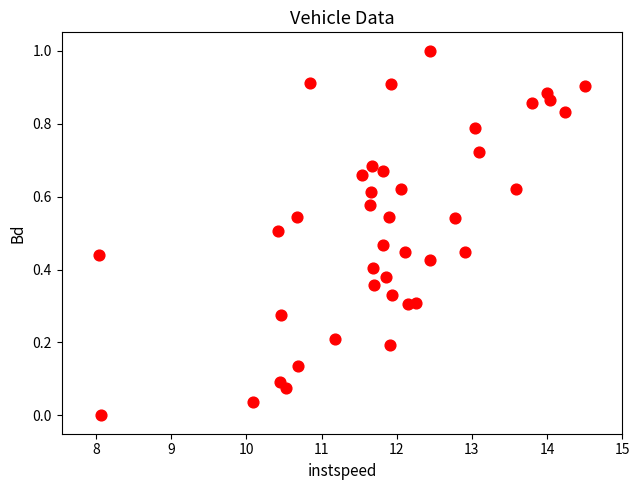

How many points are shown in the scatter plot?

40